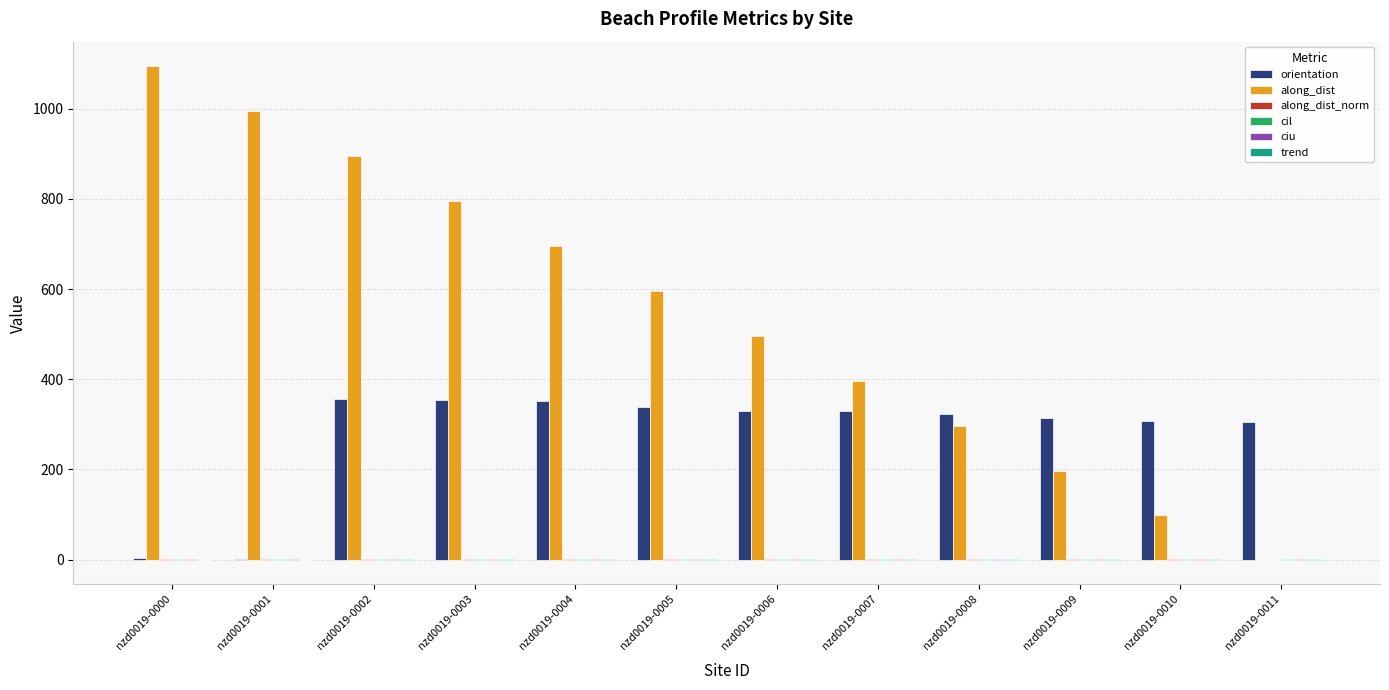

Between nzd0019-0002 and nzd0019-0009, which series saw the biggest shift?

along_dist